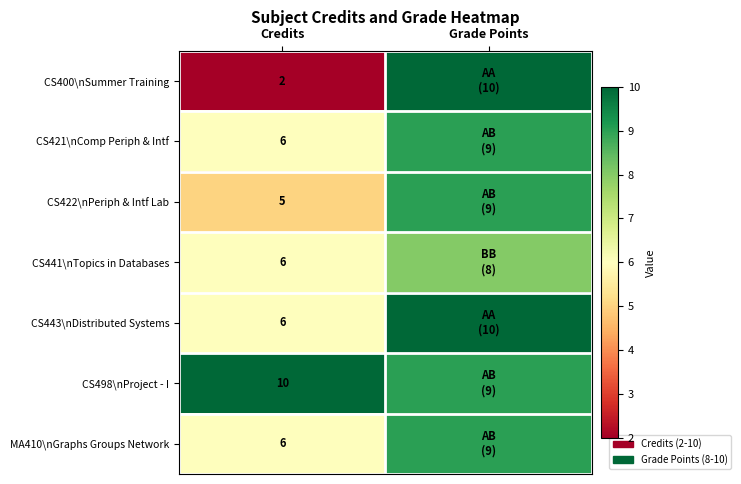

Which has a higher value, Credits or Grade Points?

Grade Points